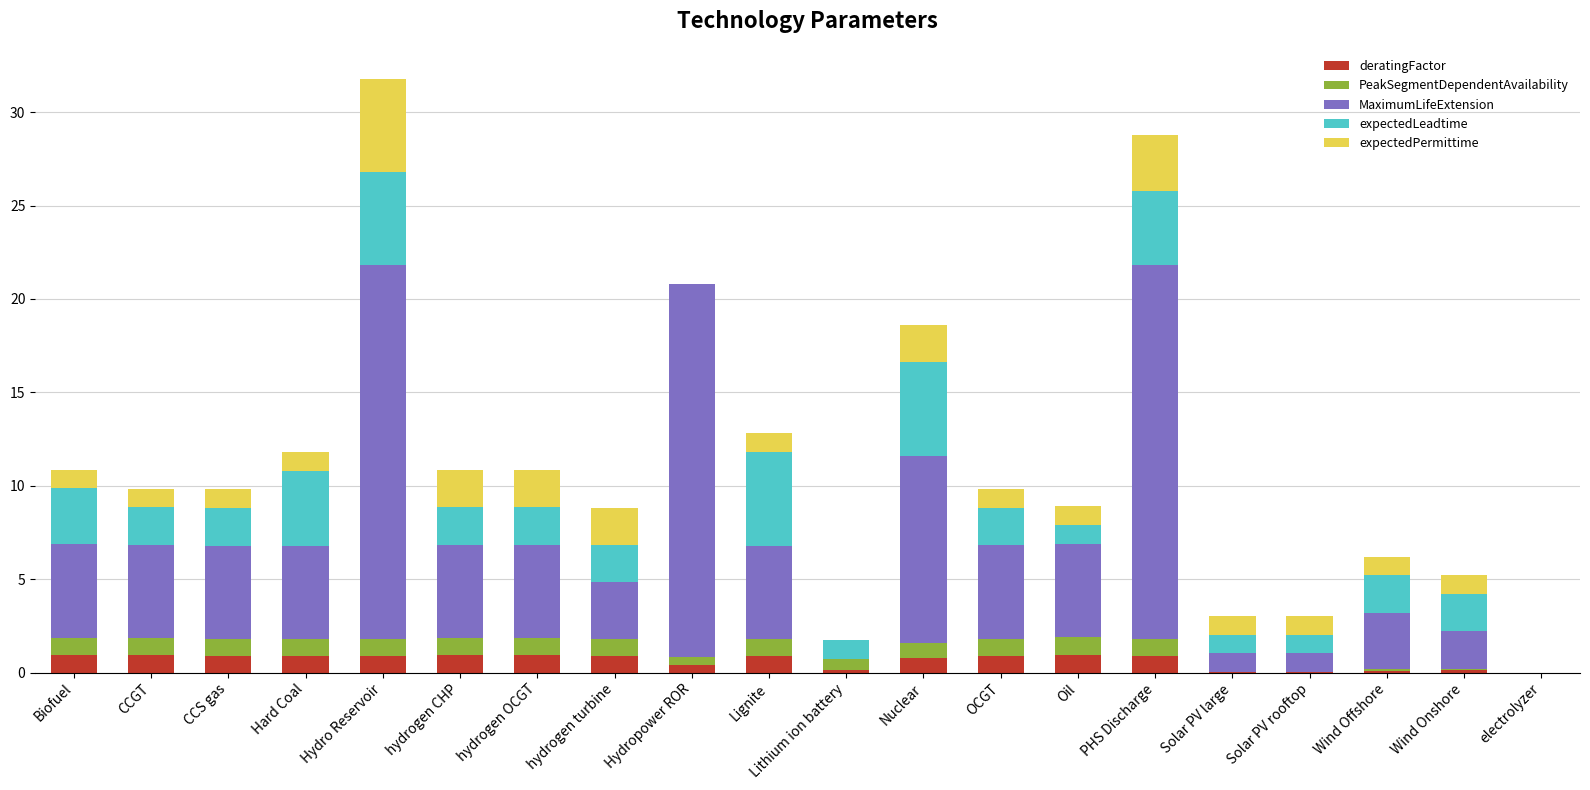

What is the sum of all deratingFactor values?

12.5